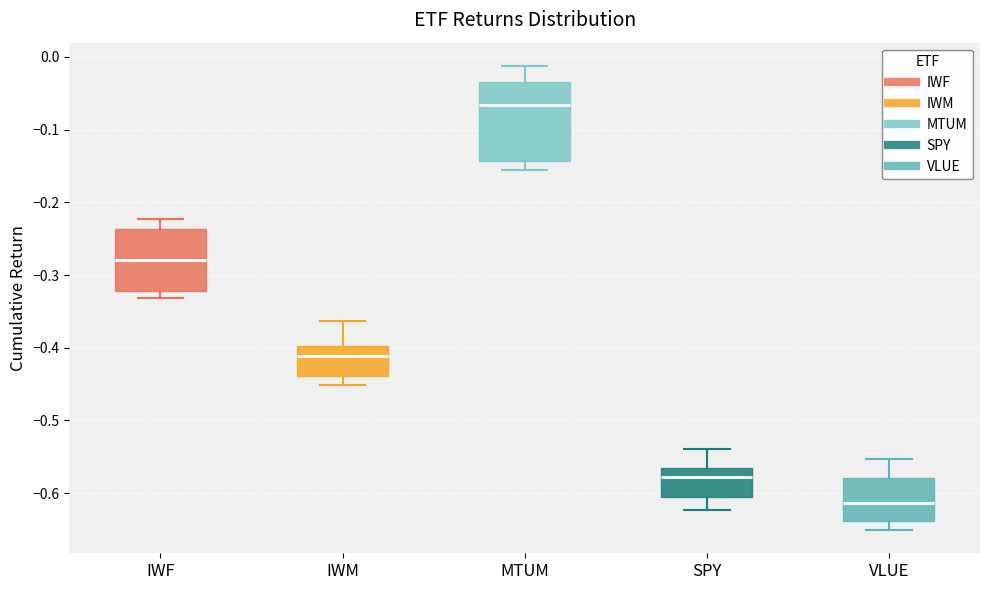

Which box is the tallest, from its lower edge to its upper edge?

MTUM